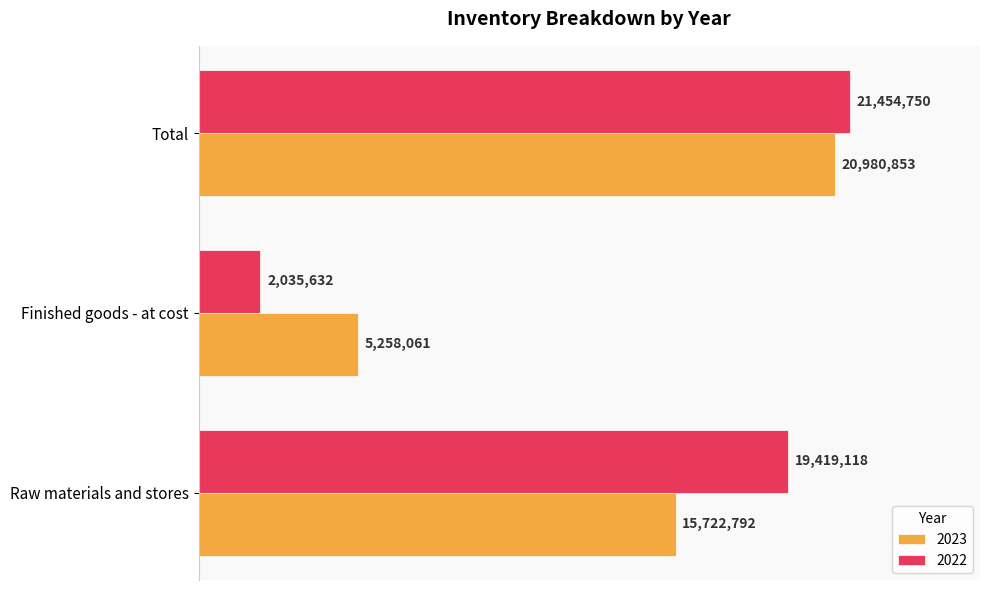

What are all the series names shown in the legend?

2023, 2022